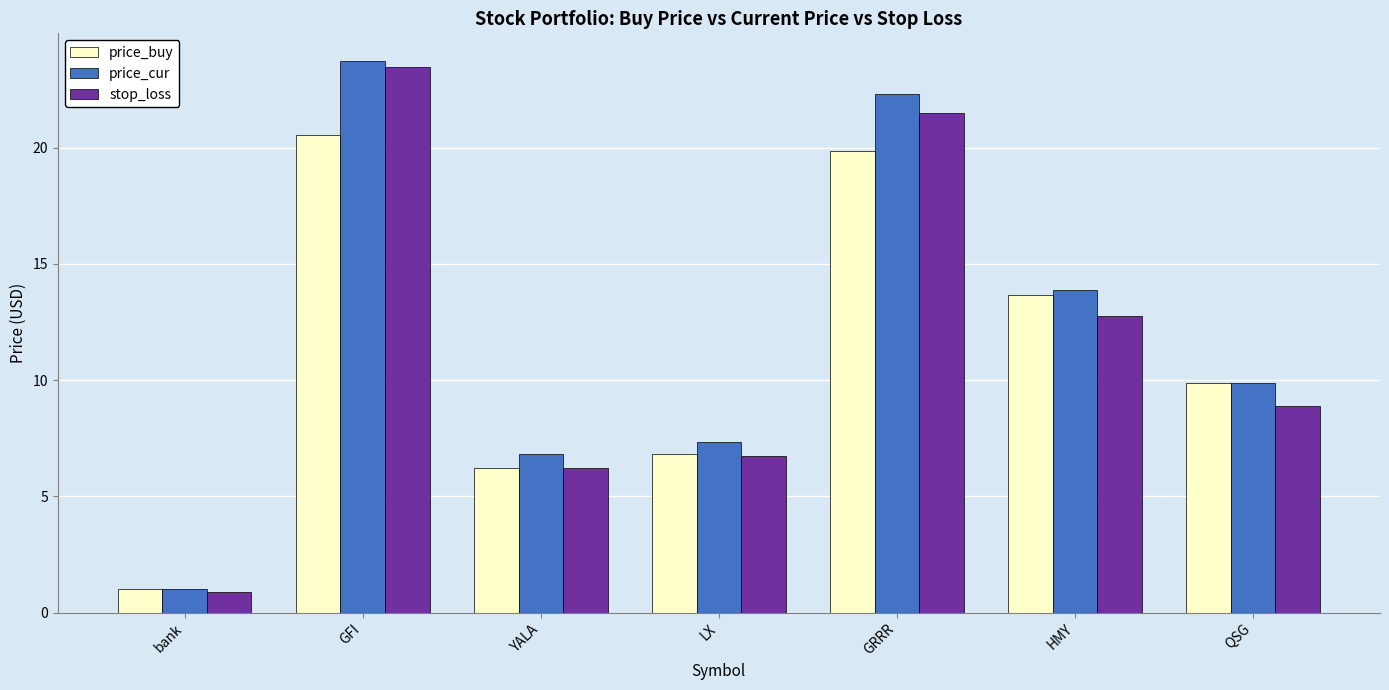

What is the sum of all price_cur values?

84.9